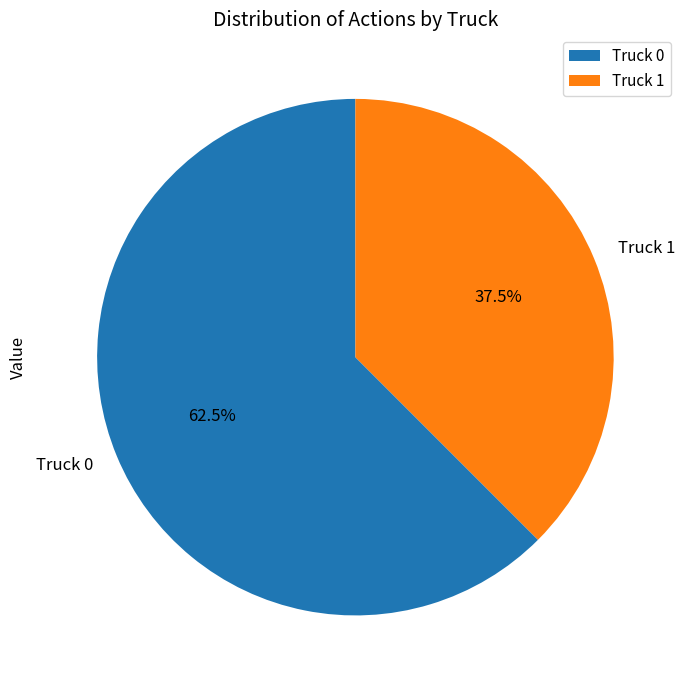

To the nearest percent, what is the combined percentage of Truck 1 and Truck 0?

100%